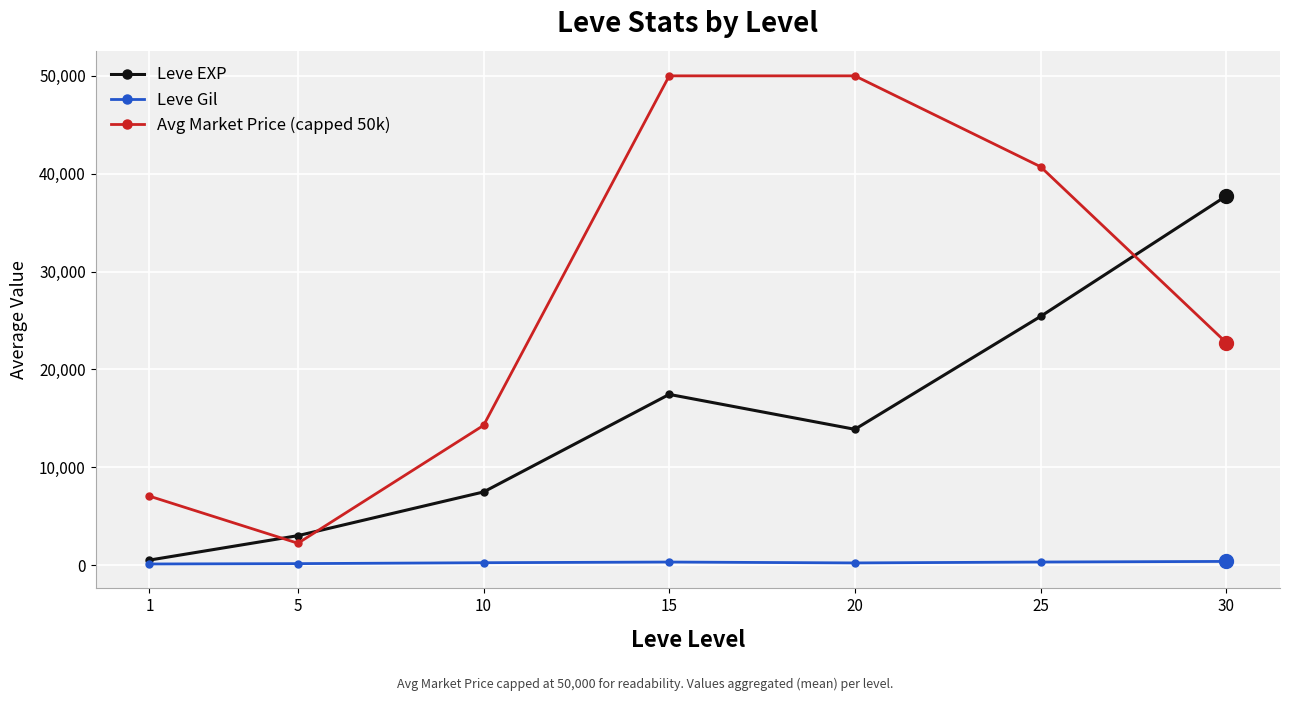

True or false: Leve Gil and Avg Market Price (capped 50k) cross at least once.

False